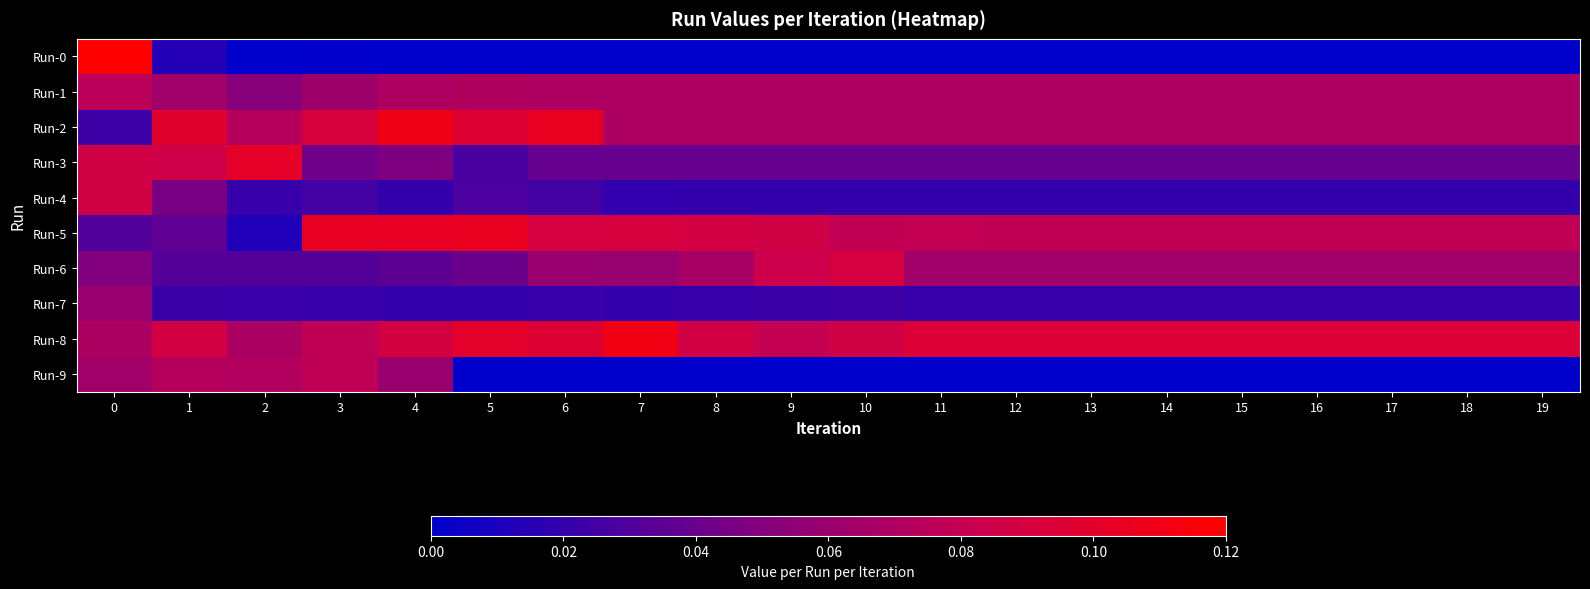

Reading right to left, list all the values displayed in this chart.

Run-0: 19=0.0	18=0.0	17=0.0	16=0.0	15=0.0	14=0.0	13=0.0	12=0.0	11=0.0	10=0.0	9=0.0	8=0.0	7=0.0	6=0.0	5=0.0	4=0.0	3=0.0	2=0.0	1=0.0	0=0.2
Run-1: 19=0.1	18=0.1	17=0.1	16=0.1	15=0.1	14=0.1	13=0.1	12=0.1	11=0.1	10=0.1	9=0.1	8=0.1	7=0.1	6=0.1	5=0.1	4=0.1	3=0.1	2=0.1	1=0.1	0=0.1
Run-2: 19=0.1	18=0.1	17=0.1	16=0.1	15=0.1	14=0.1	13=0.1	12=0.1	11=0.1	10=0.1	9=0.1	8=0.1	7=0.1	6=0.1	5=0.1	4=0.1	3=0.1	2=0.1	1=0.1	0=0.0
Run-3: 19=0.0	18=0.0	17=0.0	16=0.0	15=0.0	14=0.0	13=0.0	12=0.0	11=0.0	10=0.0	9=0.0	8=0.0	7=0.0	6=0.0	5=0.0	4=0.0	3=0.0	2=0.1	1=0.1	0=0.1
Run-4: 19=0.0	18=0.0	17=0.0	16=0.0	15=0.0	14=0.0	13=0.0	12=0.0	11=0.0	10=0.0	9=0.0	8=0.0	7=0.0	6=0.0	5=0.0	4=0.0	3=0.0	2=0.0	1=0.0	0=0.1
Run-5: 19=0.1	18=0.1	17=0.1	16=0.1	15=0.1	14=0.1	13=0.1	12=0.1	11=0.1	10=0.1	9=0.1	8=0.1	7=0.1	6=0.1	5=0.1	4=0.1	3=0.1	2=0.0	1=0.0	0=0.0
Run-6: 19=0.1	18=0.1	17=0.1	16=0.1	15=0.1	14=0.1	13=0.1	12=0.1	11=0.1	10=0.1	9=0.1	8=0.1	7=0.1	6=0.1	5=0.0	4=0.0	3=0.0	2=0.0	1=0.0	0=0.0
Run-7: 19=0.0	18=0.0	17=0.0	16=0.0	15=0.0	14=0.0	13=0.0	12=0.0	11=0.0	10=0.0	9=0.0	8=0.0	7=0.0	6=0.0	5=0.0	4=0.0	3=0.0	2=0.0	1=0.0	0=0.1
Run-8: 19=0.1	18=0.1	17=0.1	16=0.1	15=0.1	14=0.1	13=0.1	12=0.1	11=0.1	10=0.1	9=0.1	8=0.1	7=0.1	6=0.1	5=0.1	4=0.1	3=0.1	2=0.1	1=0.1	0=0.1
Run-9: 19=0.0	18=0.0	17=0.0	16=0.0	15=0.0	14=0.0	13=0.0	12=0.0	11=0.0	10=0.0	9=0.0	8=0.0	7=0.0	6=0.0	5=0.0	4=0.1	3=0.1	2=0.1	1=0.1	0=0.1